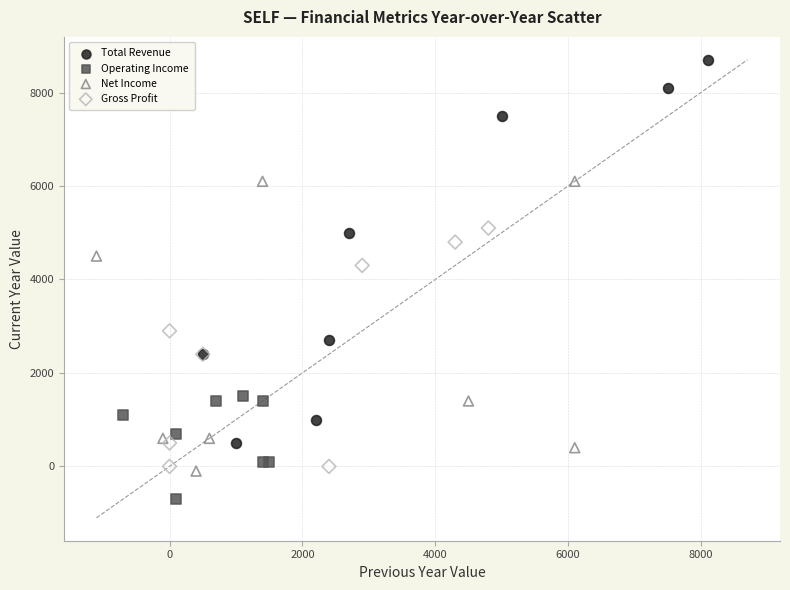

What are all the series names shown in the legend?

Total Revenue, Operating Income, Net Income, Gross Profit